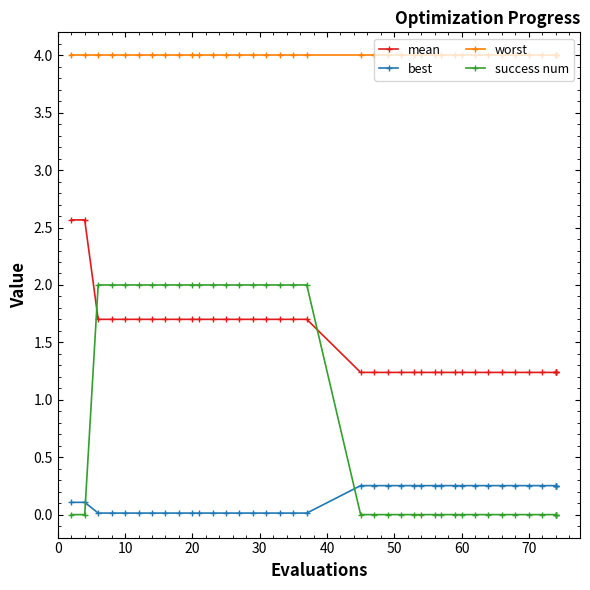

Reading right to left, what are all the values shown in this chart?

mean: 1.2	1.2	1.2	1.2	1.2	1.2	1.2	1.2	1.2	1.2	1.2	1.2	1.2	1.2	1.2	1.2	1.2	1.2	1.2	1.2	1.7	1.7	1.7	1.7	1.7	1.7	1.7	1.7	1.7	1.7	1.7	1.7	1.7	1.7	1.7	1.7	1.7	2.6	2.6
best: 0.3	0.3	0.3	0.3	0.3	0.3	0.3	0.3	0.3	0.3	0.3	0.3	0.3	0.3	0.3	0.3	0.3	0.3	0.3	0.3	0.0	0.0	0.0	0.0	0.0	0.0	0.0	0.0	0.0	0.0	0.0	0.0	0.0	0.0	0.0	0.0	0.0	0.1	0.1
worst: 4.0	4.0	4.0	4.0	4.0	4.0	4.0	4.0	4.0	4.0	4.0	4.0	4.0	4.0	4.0	4.0	4.0	4.0	4.0	4.0	4.0	4.0	4.0	4.0	4.0	4.0	4.0	4.0	4.0	4.0	4.0	4.0	4.0	4.0	4.0	4.0	4.0	4.0	4.0
success num: 0.0	0.0	0.0	0.0	0.0	0.0	0.0	0.0	0.0	0.0	0.0	0.0	0.0	0.0	0.0	0.0	0.0	0.0	0.0	0.0	2.0	2.0	2.0	2.0	2.0	2.0	2.0	2.0	2.0	2.0	2.0	2.0	2.0	2.0	2.0	2.0	2.0	0.0	0.0